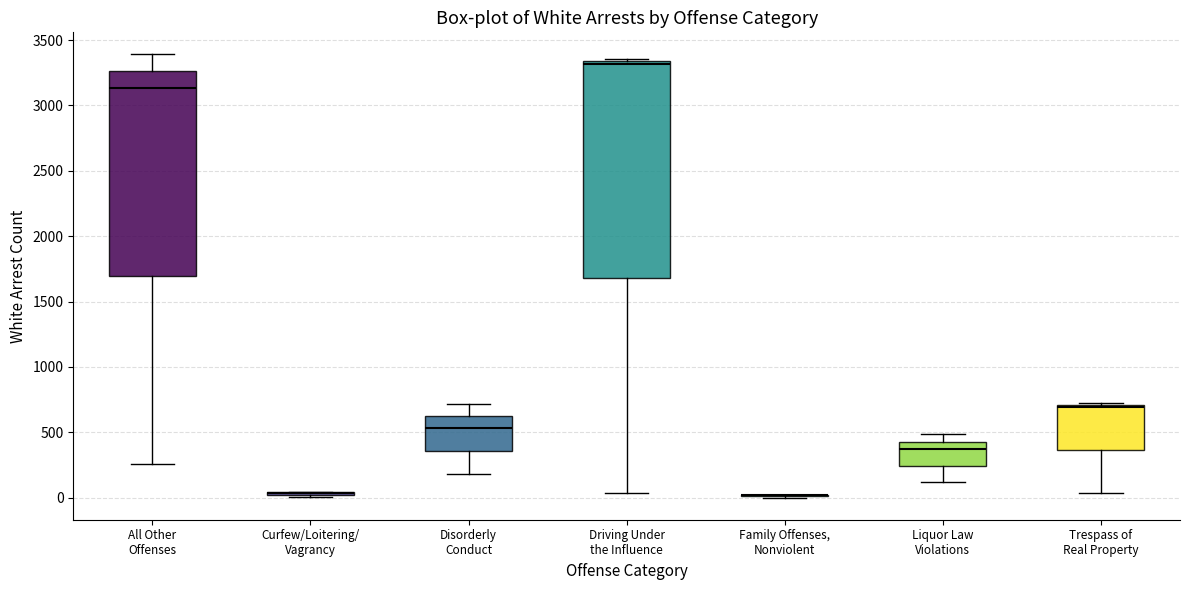

Reading left to right, read every box against the y-axis: the position of its median line, the range the box covers, and the ends of its whiskers. The values are not printed on the chart, so give them approximately, as read against the axis.

All Other Offenses: median 3150, box 1700 to 3250, whiskers 250 to 3400
Curfew/Loitering/ Vagrancy: box collapsed to a line at 50, whiskers 0 to 50
Disorderly Conduct: median 550, box 350 to 650, whiskers 200 to 700
Driving Under the Influence: median 3300, box 1700 to 3350, whiskers 50 to 3350 (just above the box's upper edge)
Family Offenses, Nonviolent: box collapsed to a line at 0, whiskers 0 to 0
Liquor Law Violations: median 350, box 250 to 450, whiskers 100 to 500
Trespass of Real Property: median 700 (just below the box's upper edge), box 350 to 700, whiskers 50 to 750